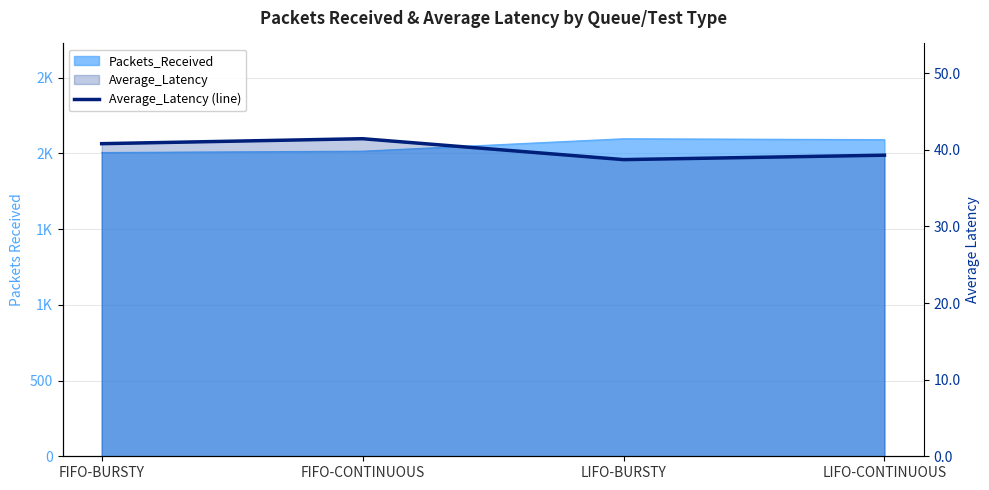

How many interior local peaks (higher than both neighbors) does the data have?

1